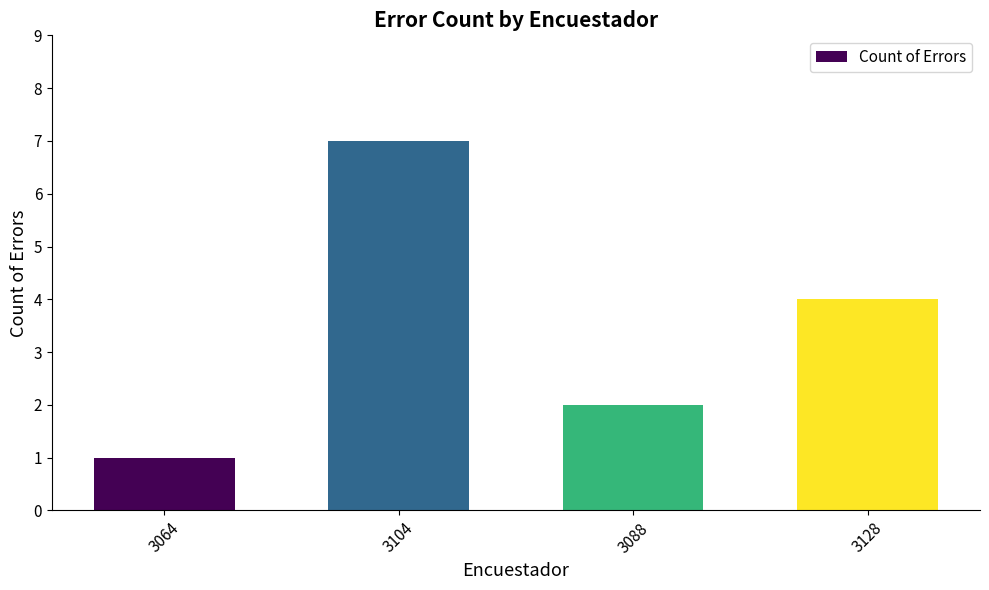

Reading right to left, transcribe all the data shown in this chart.

4	2	7	1